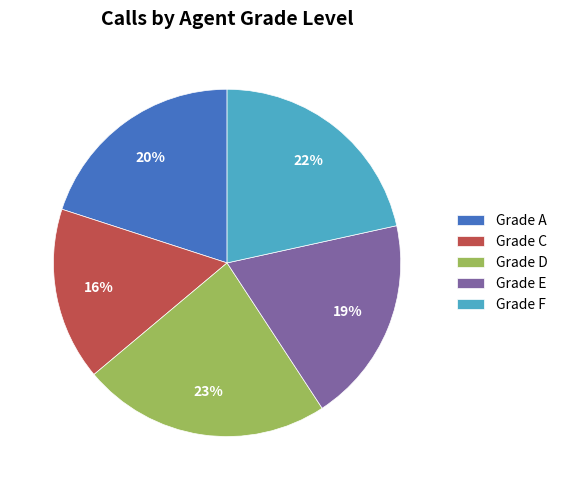

Is it true that Grade F is 22% of the pie?

True